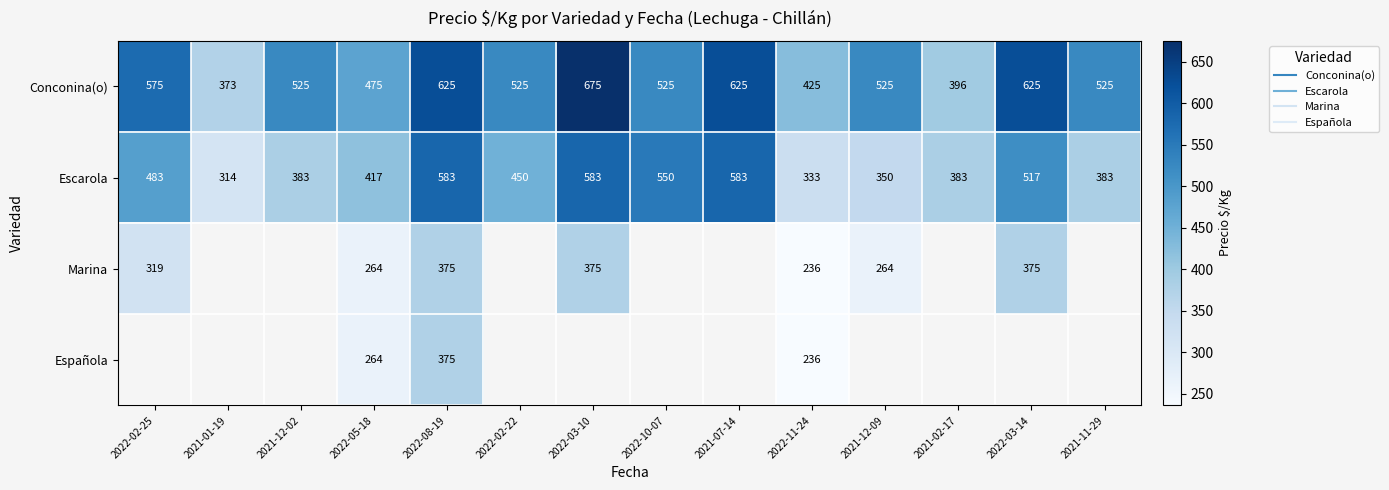

Rank the series by their maximum value, from highest to lowest.

Conconina(o), Escarola, Marina, Española